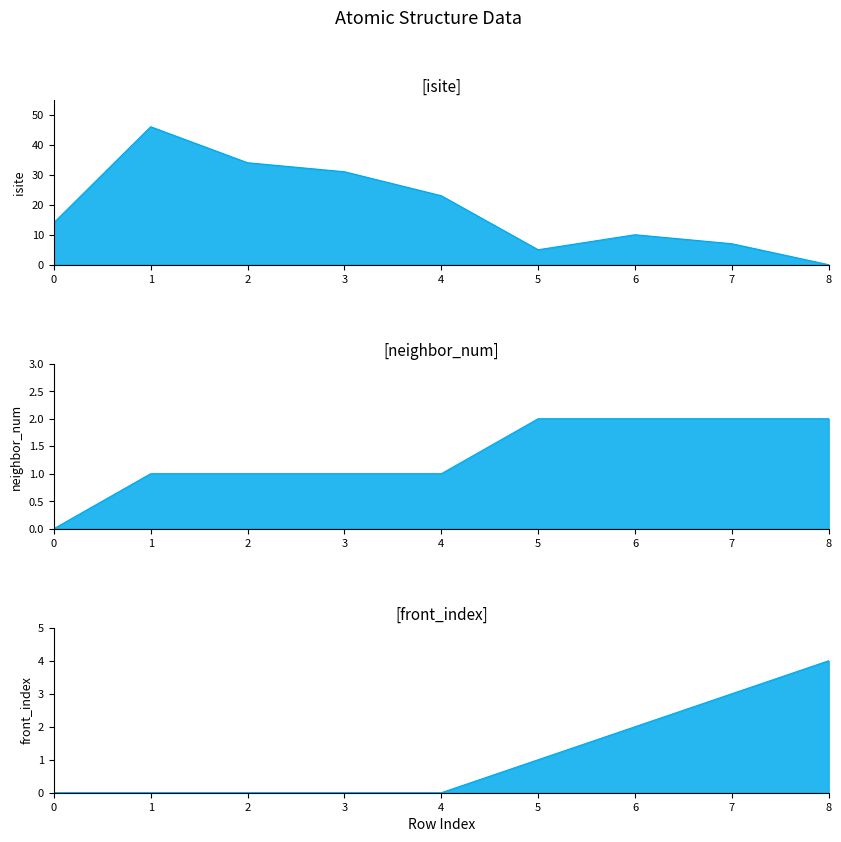

At how many categories does at least one series exceed 15?

4